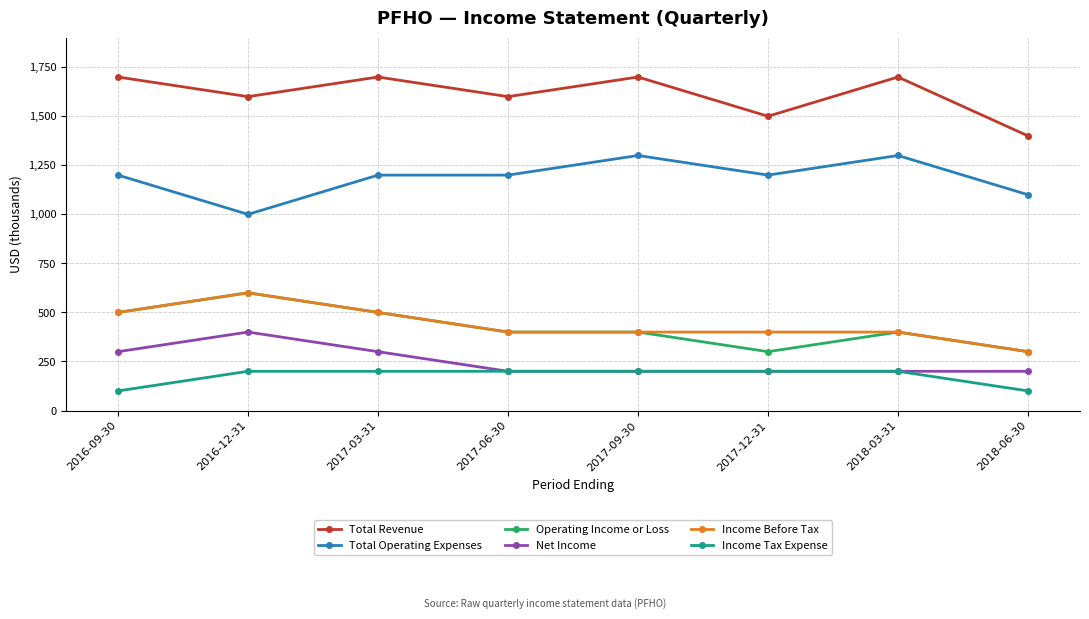

Which series changed the most between 2017-09-30 and 2017-12-31?

Total Revenue